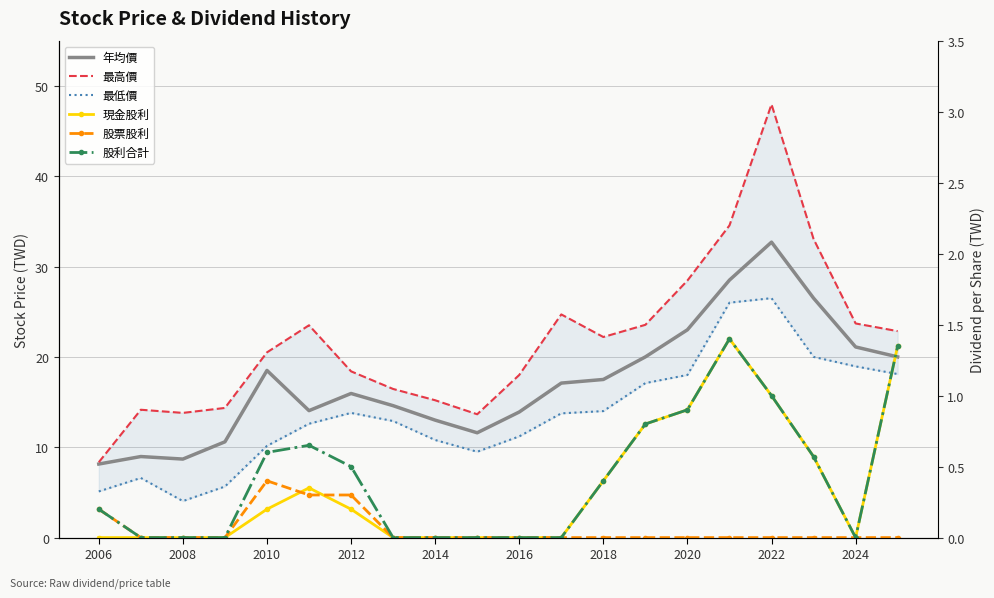

True or false: 最低價 has a value of 21.8 at 2020.

False